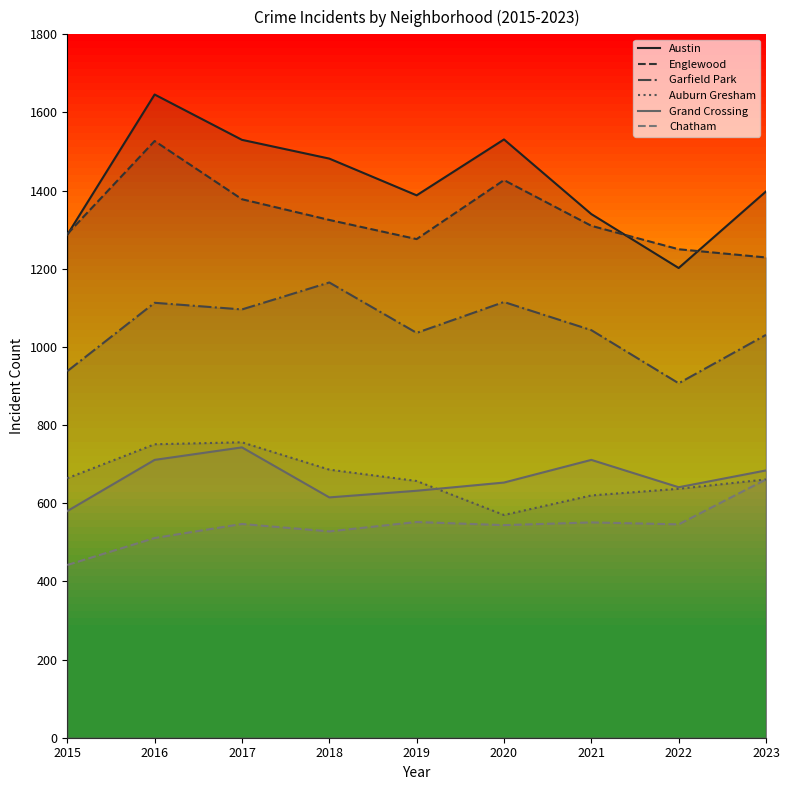

Which series has the largest total across all categories?

Austin